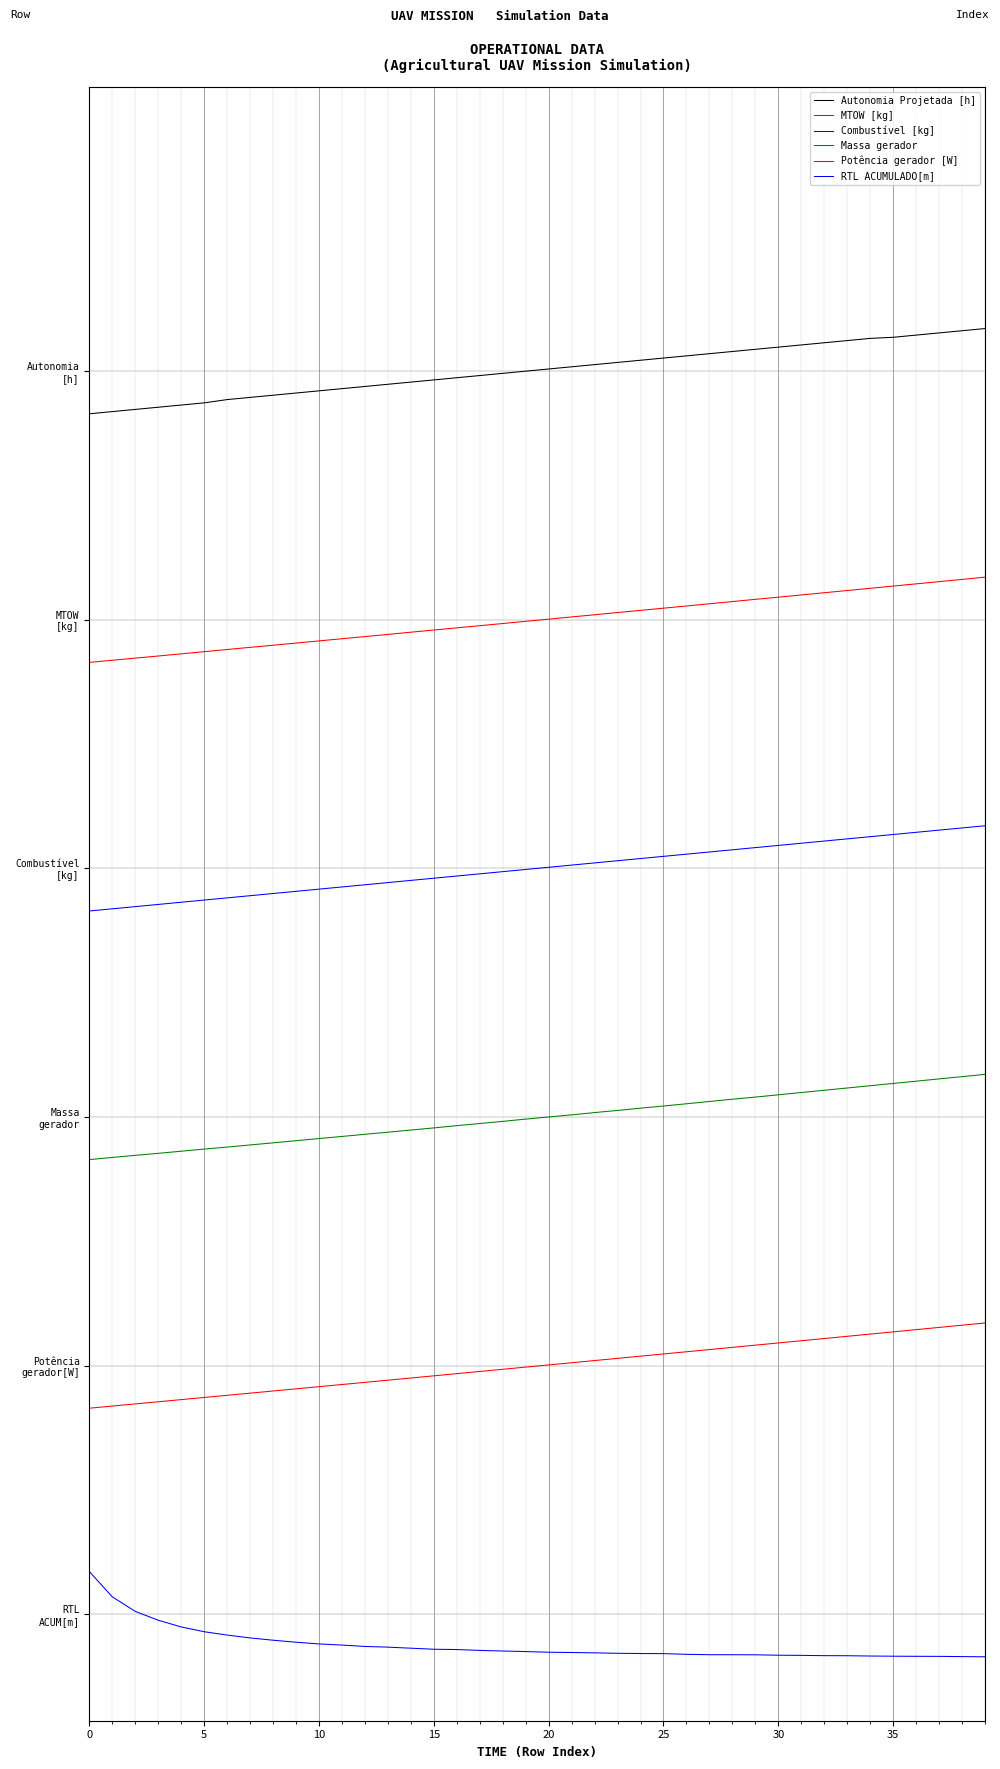

At how many categories does at least one series exceed 5?

40